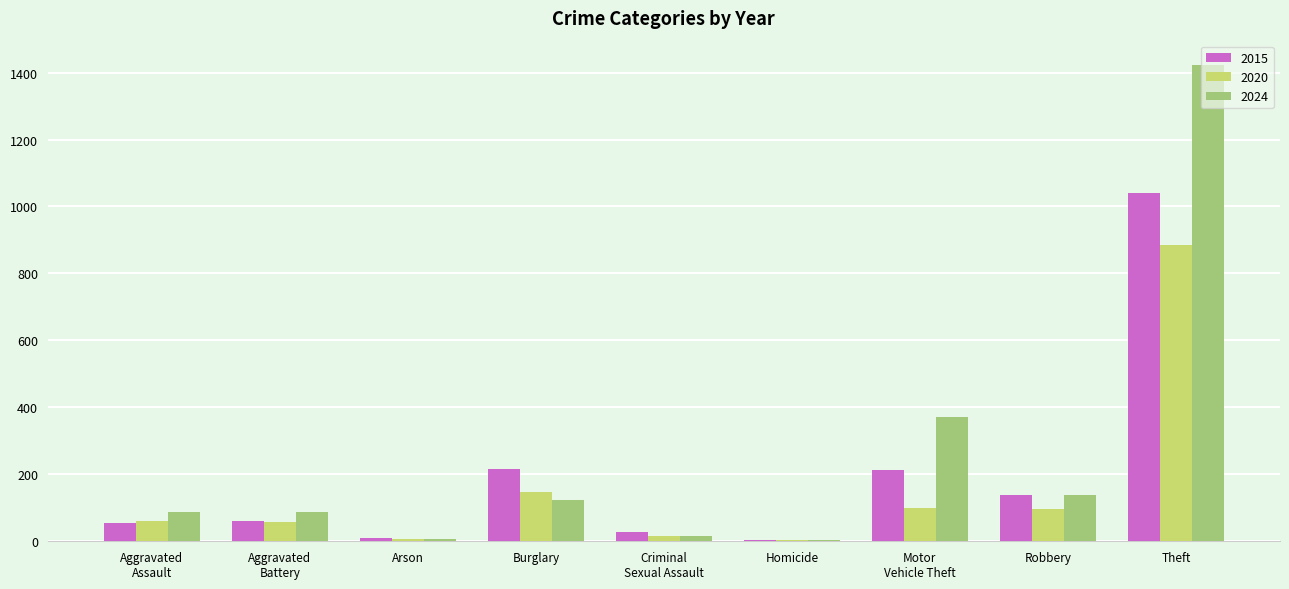

Which category has the highest value in the 2020 series?

Theft